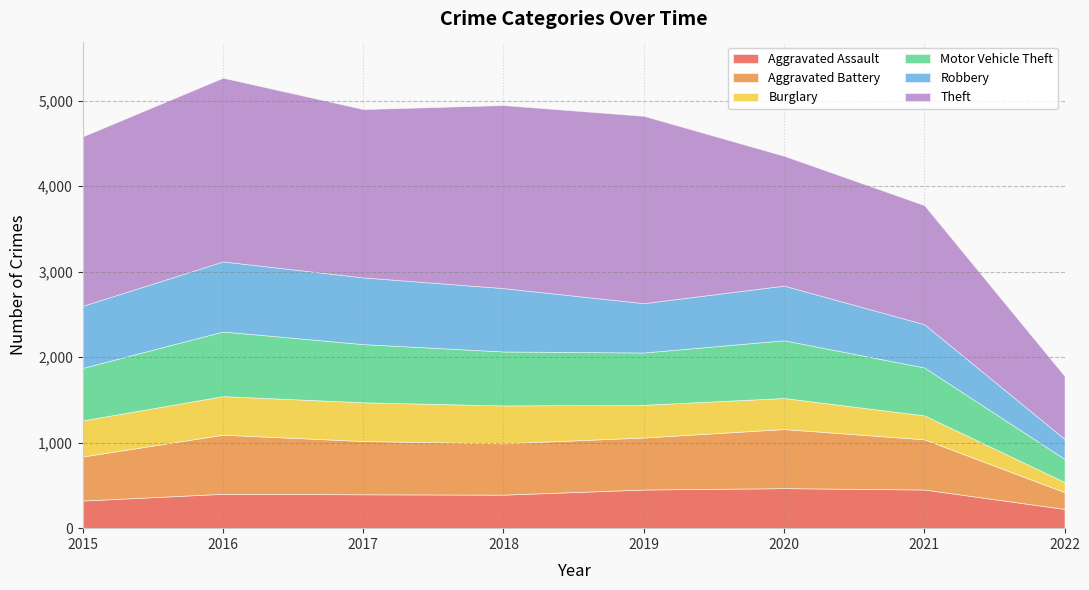

At which category is the sum across all series the highest?

2016